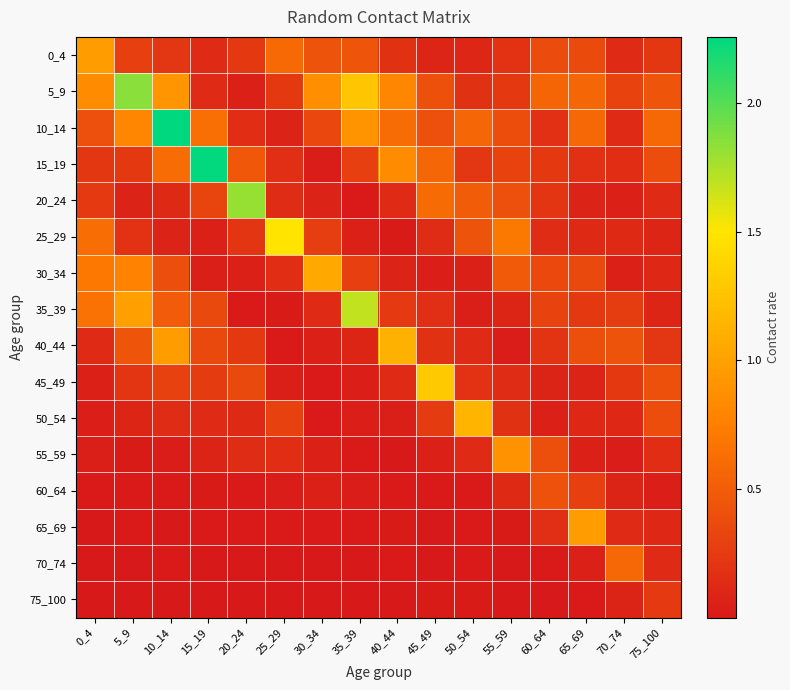

List the series in order of their peak value, lowest first.

75_100, 60_64, 70_74, 55_59, 0_4, 65_69, 30_34, 40_44, 50_54, 45_49, 25_29, 35_39, 20_24, 5_9, 15_19, 10_14